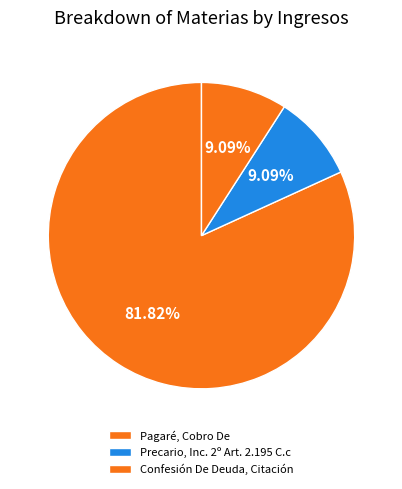

To the nearest percent, what is the difference between the largest and smallest slice percentages?

73%